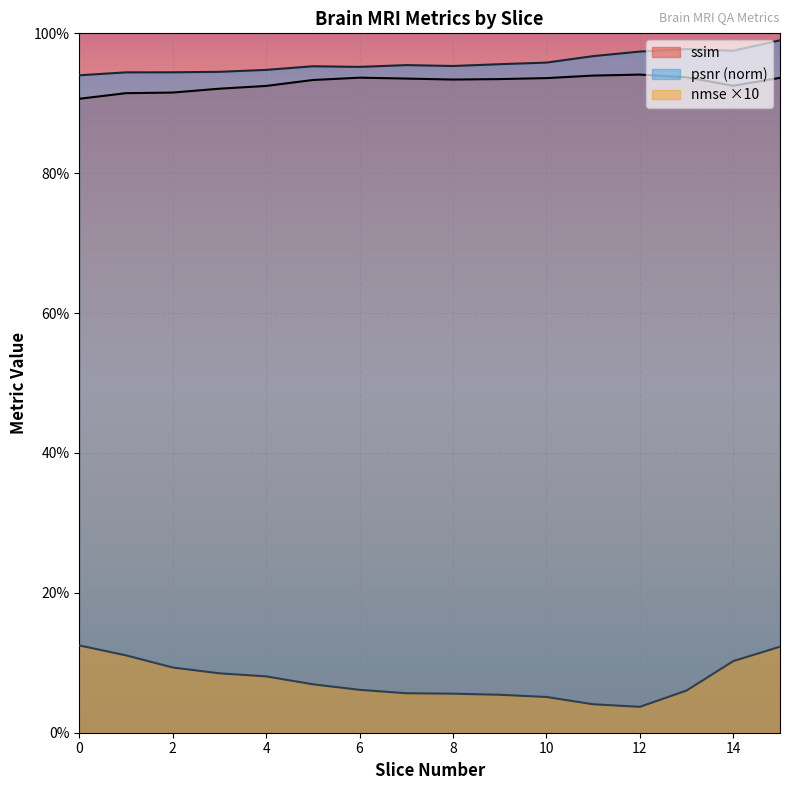

True or false: psnr_norm and ssim intersect in this chart.

False